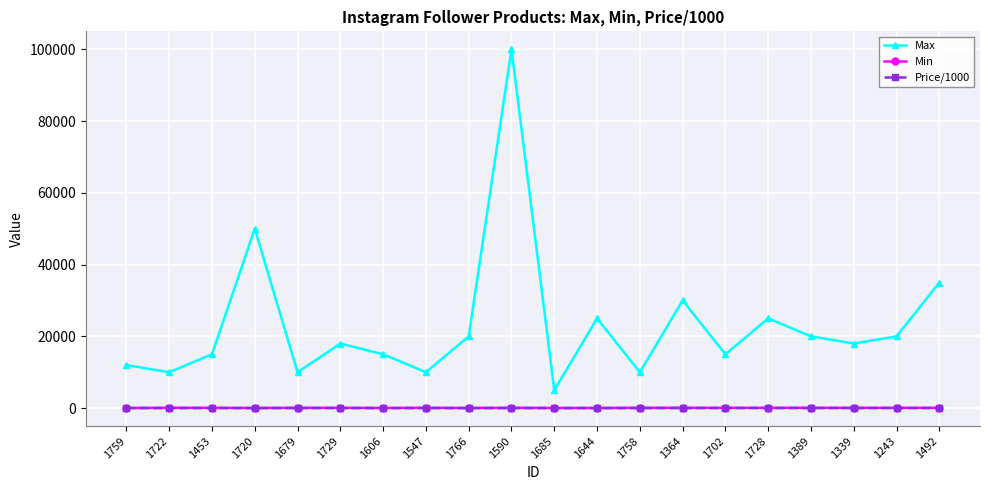

At which label does Price/1000 first exceed 4?

1453